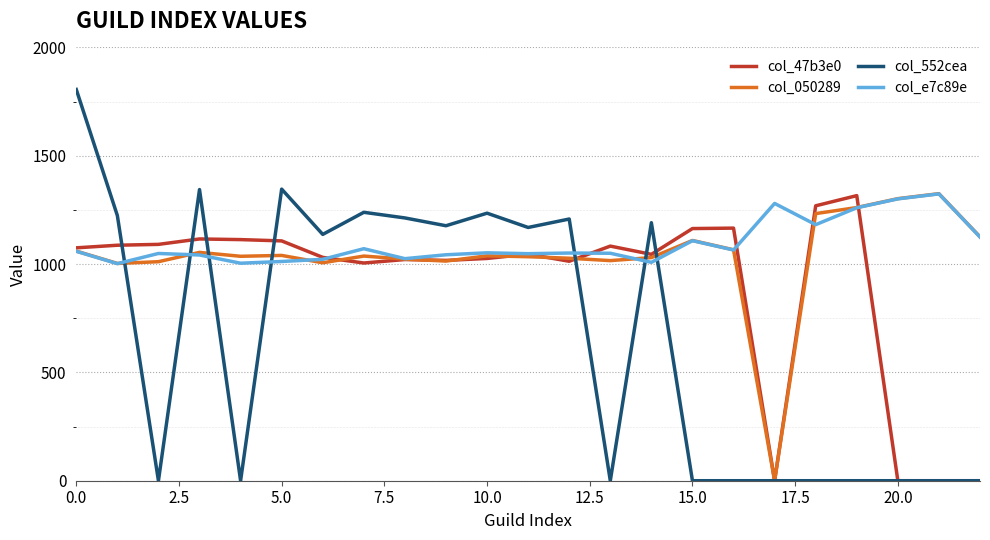

True or false: col_050289 and col_552cea intersect in this chart.

True